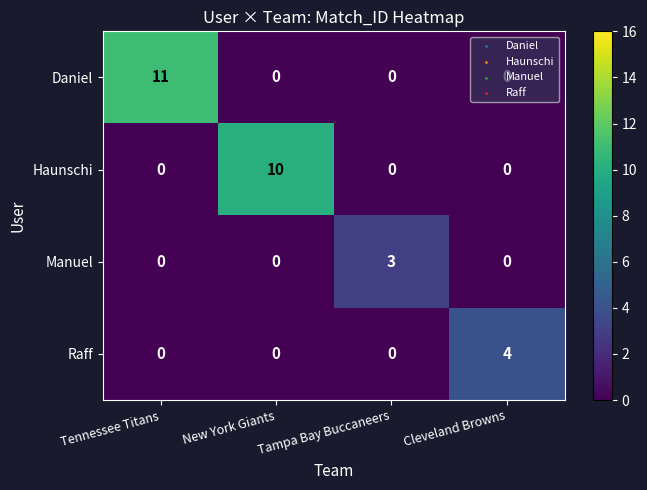

What is the average value of the Daniel series?

3